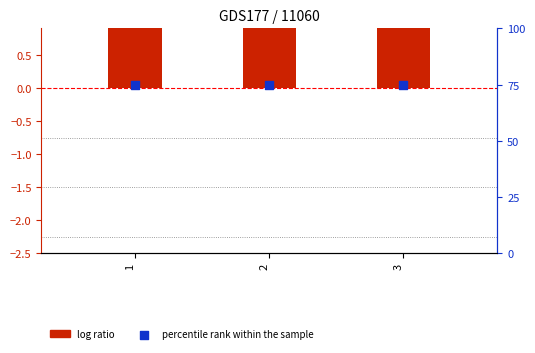

Which series has the largest total across all categories?

percentile rank within the sample